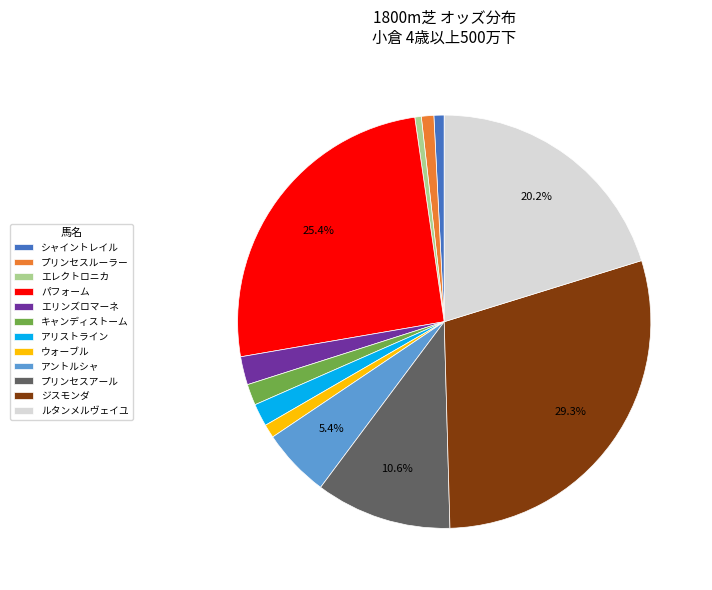

How many slices are in this pie chart?

12